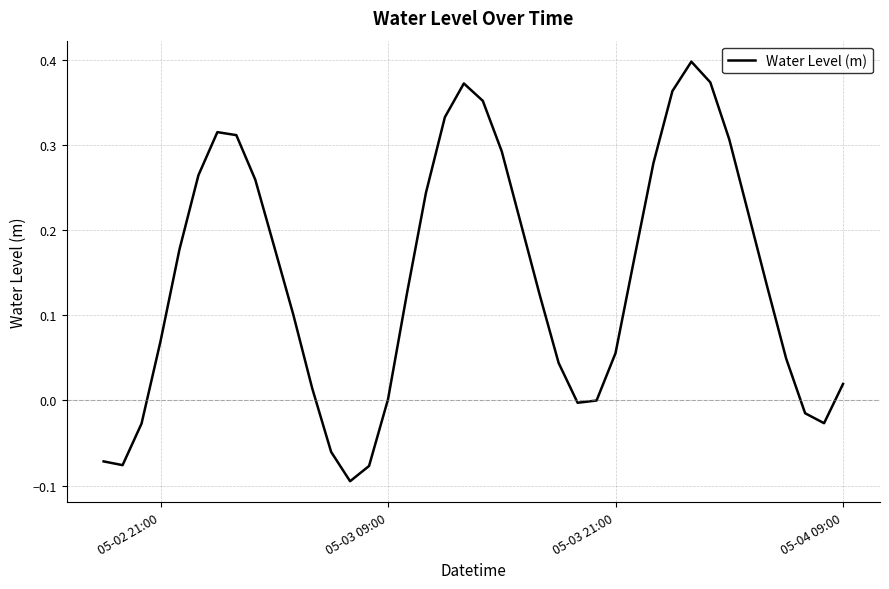

What is the difference between the maximum and minimum values?

0.5